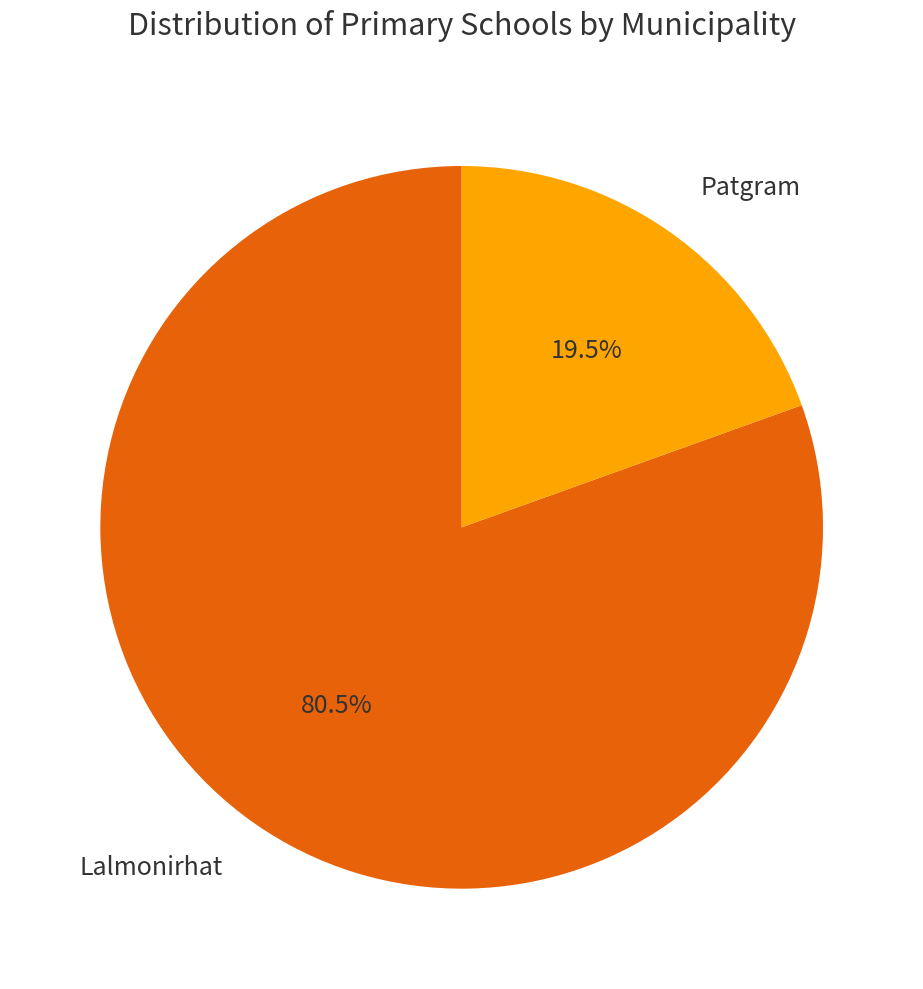

Combined, what portion of the pie is Lalmonirhat and Patgram?

100.0%